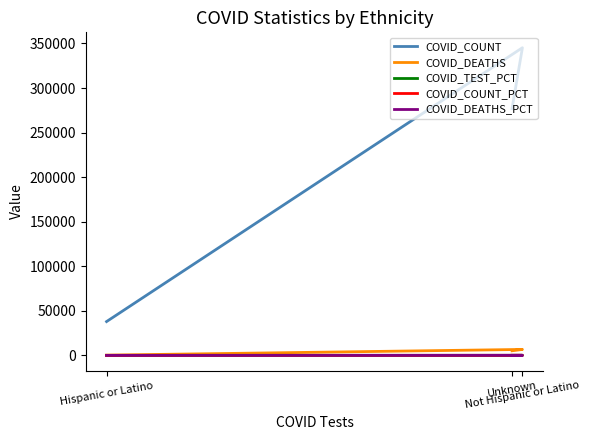

Read the COVID_DEATHS_PCT value at Unknown.

42.7